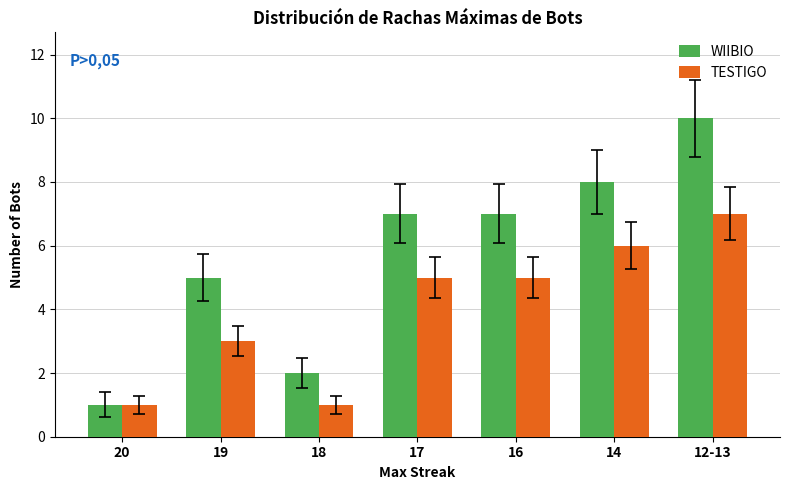

How many groups of bars are there?

7